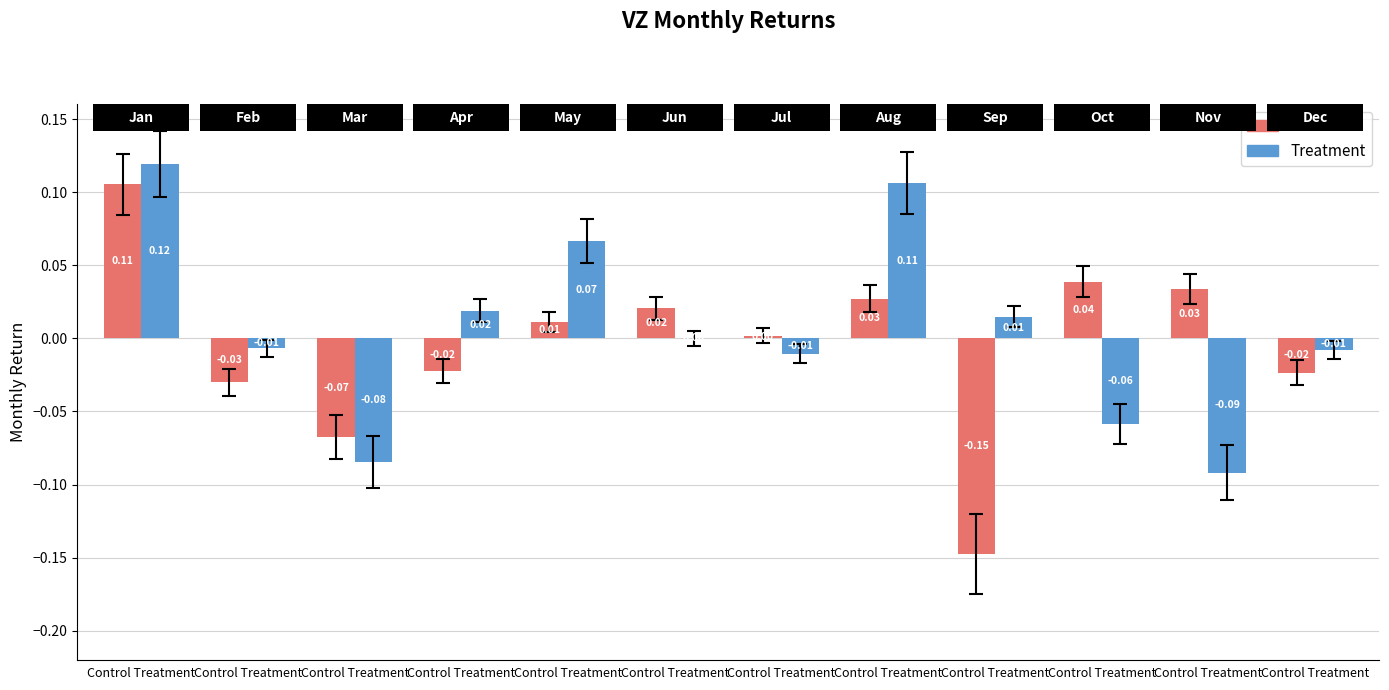

Count the number of categories in the chart.

12